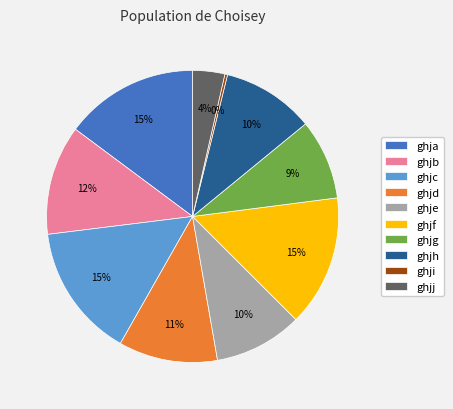

What is the ratio of the value at ghjg to the value at ghje?

0.9